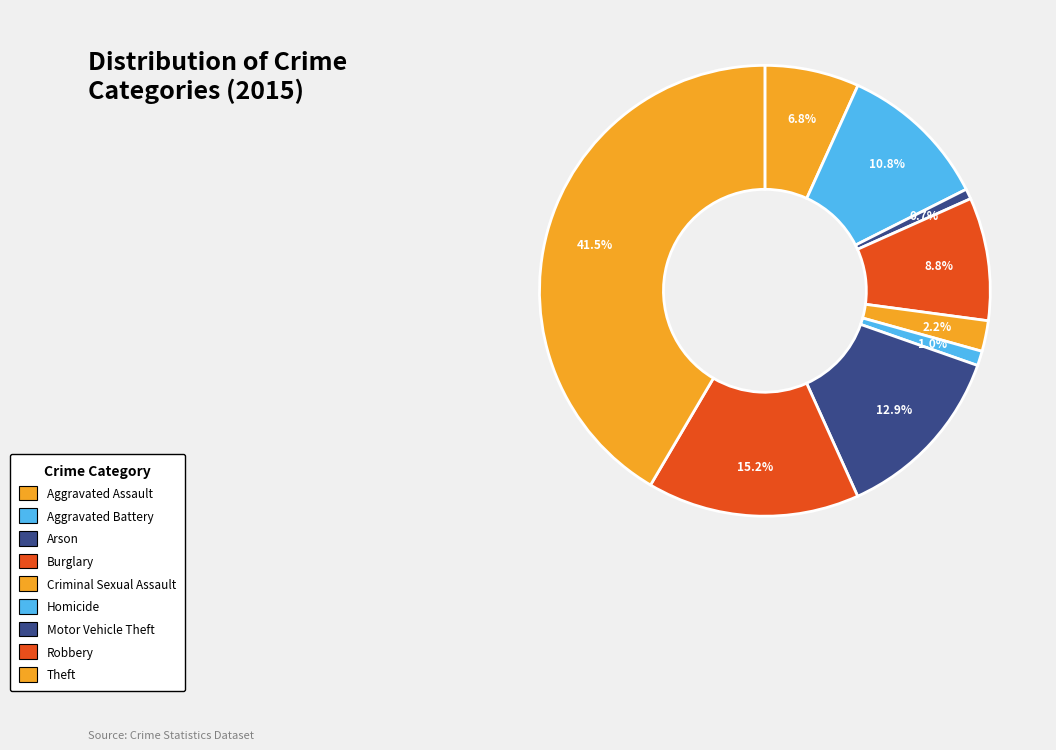

Is it true that Robbery is 15% of the pie?

True